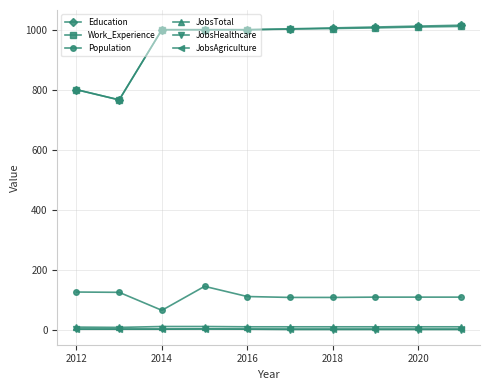

What is the maximum value shown in the chart?

1015